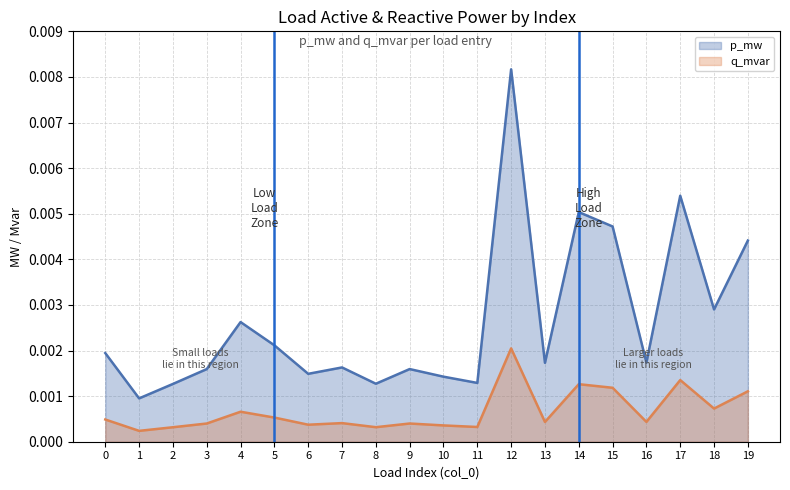

The q_mvar series shows 0.0 at 8. True or false?

True